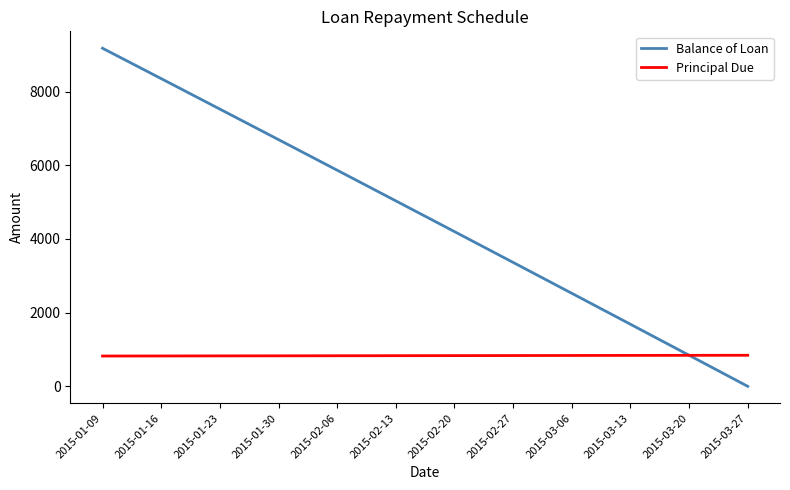

Which series changed the most between 2015-02-20 and 2015-02-27?

Balance of Loan